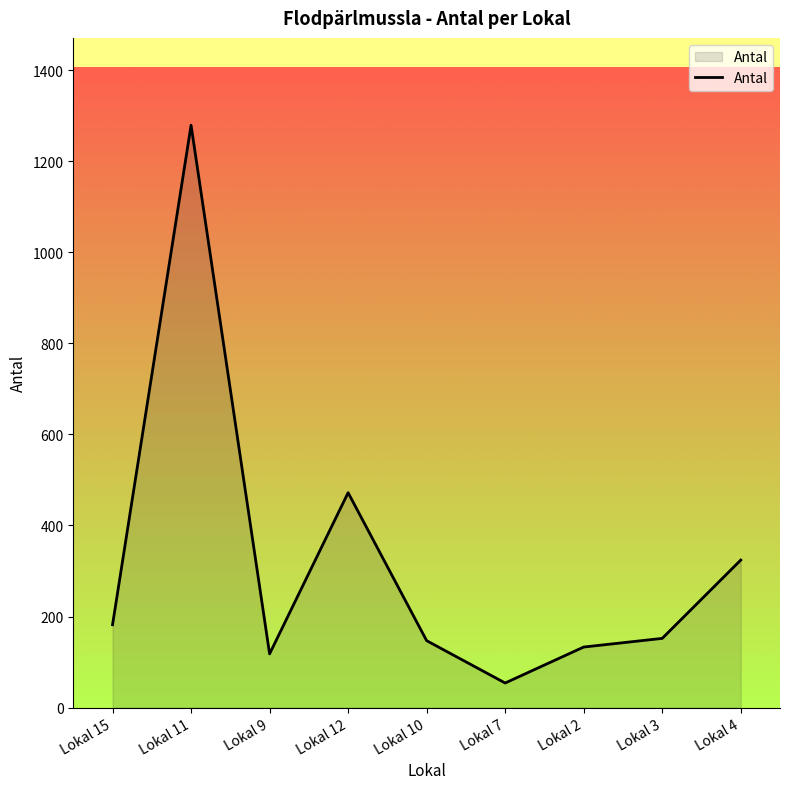

Approximately how many times larger is the value at Lokal 12 compared to Lokal 2?

3.5